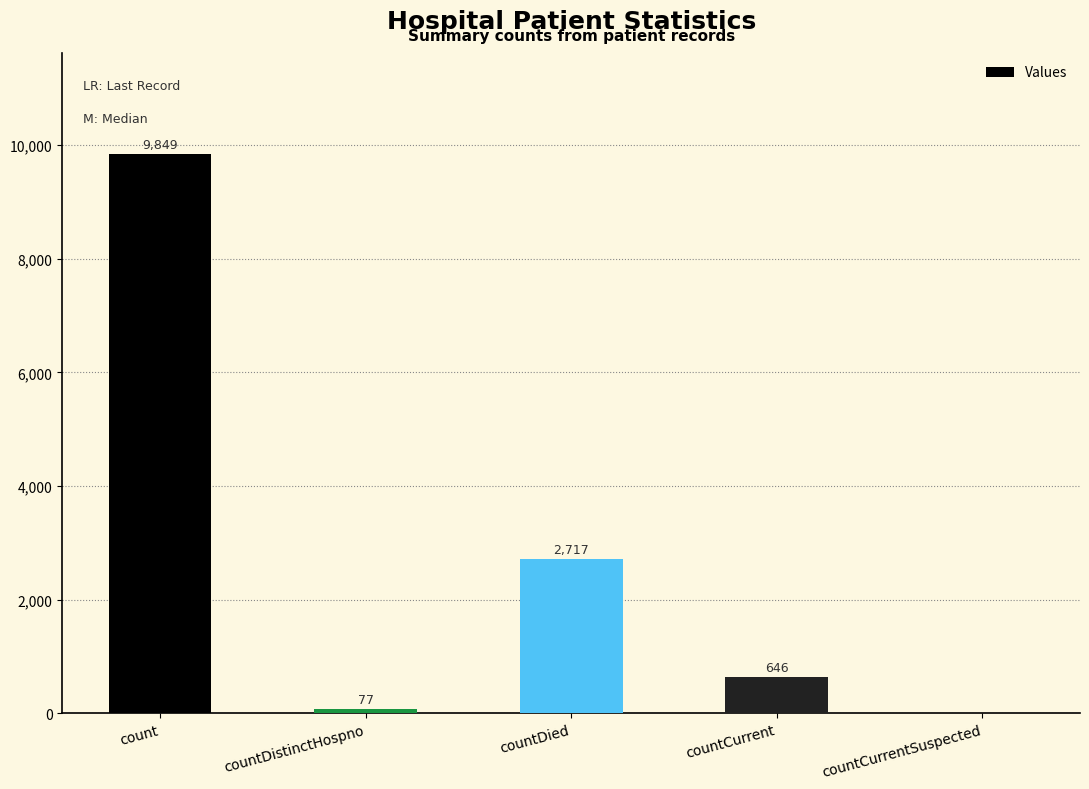

The chart shows a value of 0 at countCurrentSuspected. True or false?

True